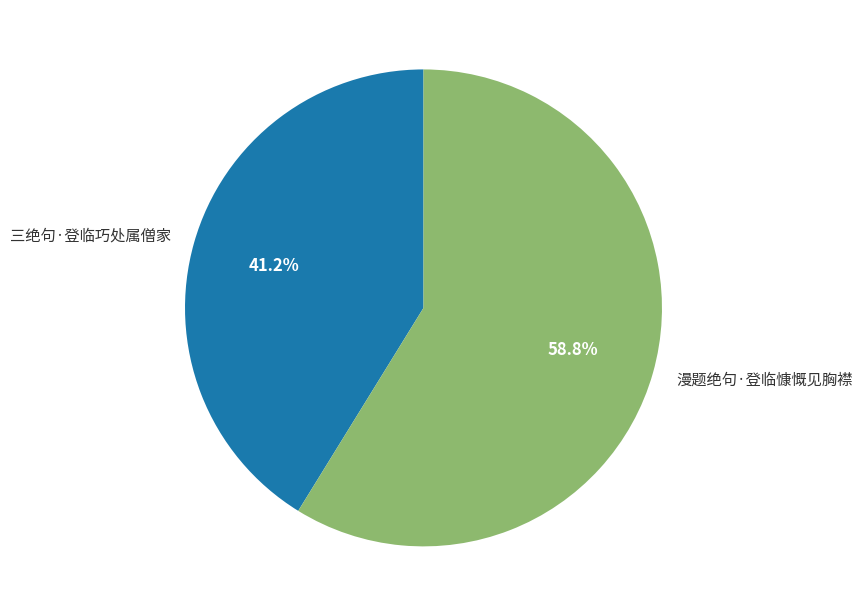

What portion of the pie excludes 漫题绝句·登临慷慨见胸襟?

41.2%